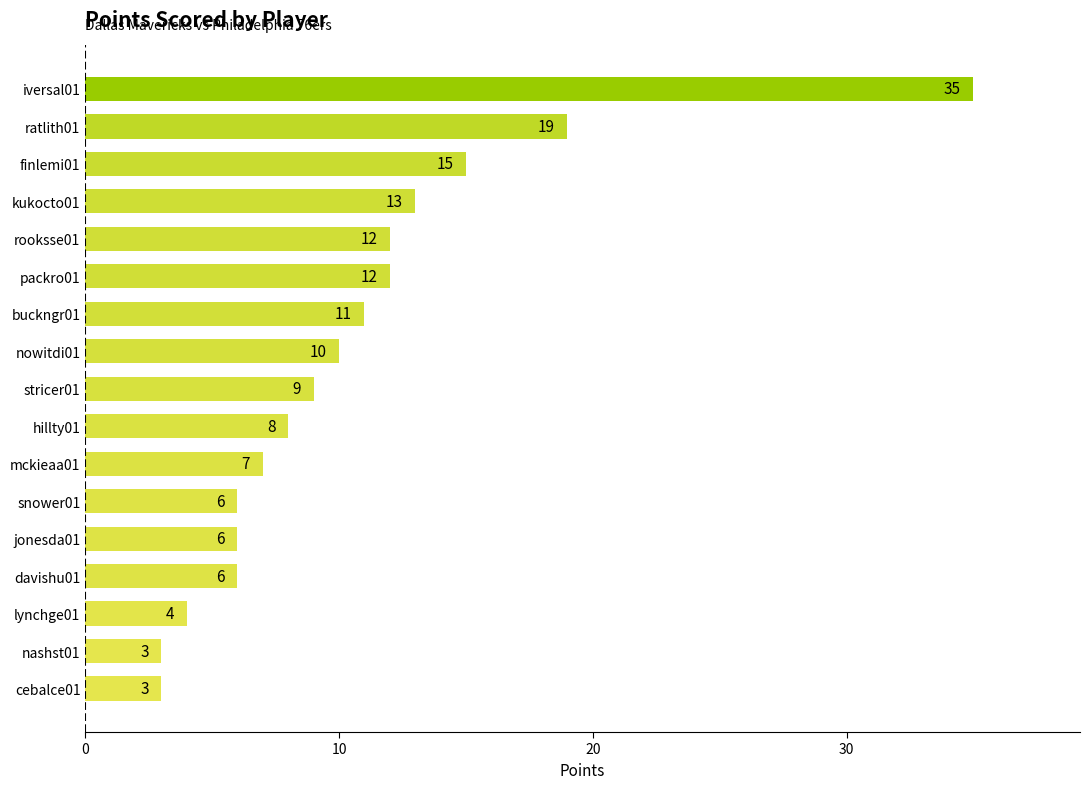

What is the minimum value shown in the chart?

3